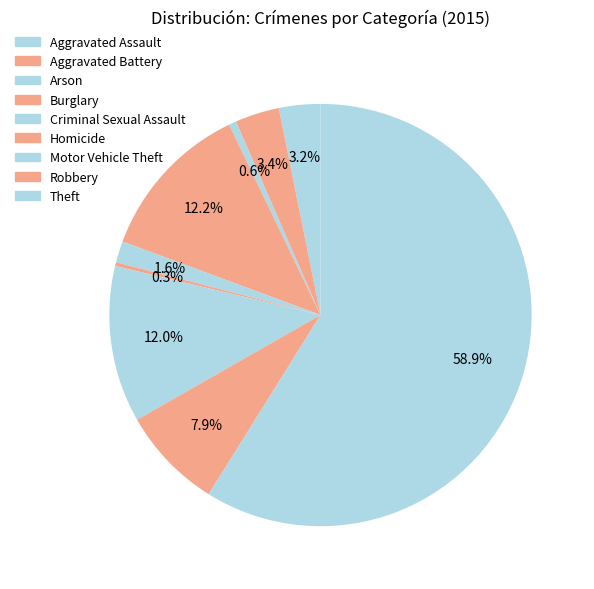

Which slice is the smallest?

Homicide